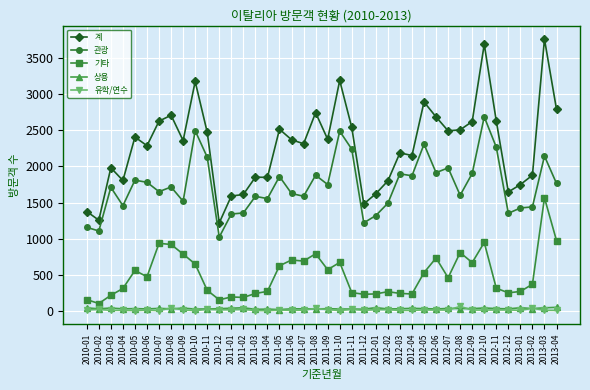

True or false: 관광 and 기타 intersect in this chart.

False